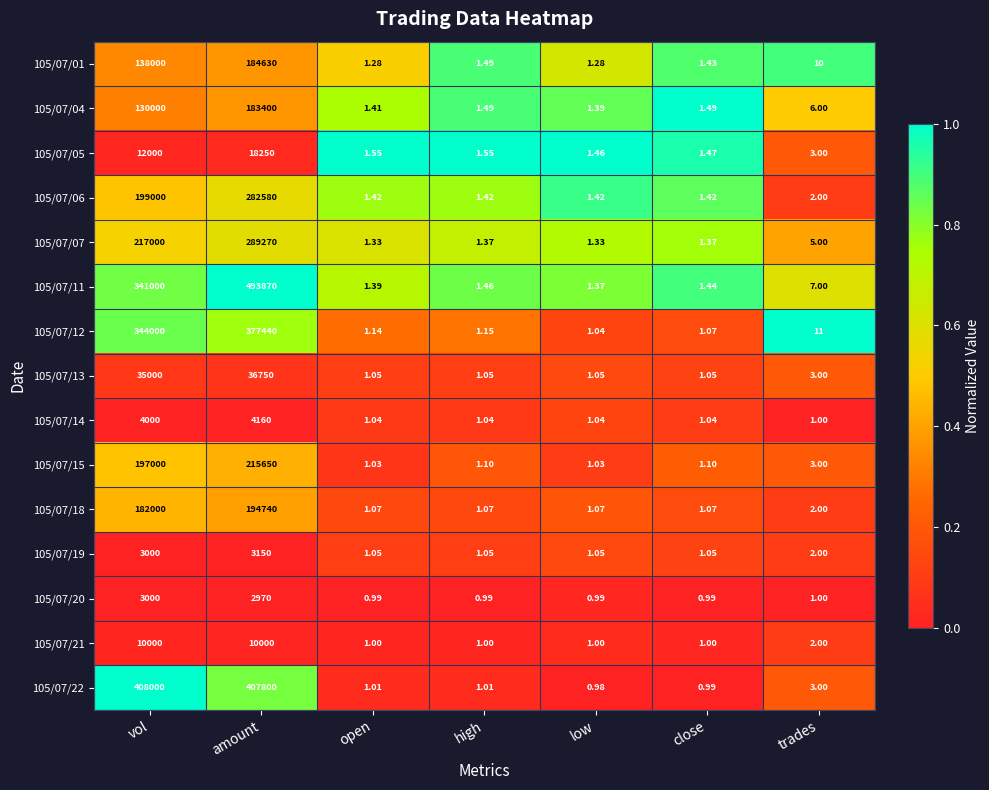

Between vol and amount, which series saw the biggest shift?

105/07/11